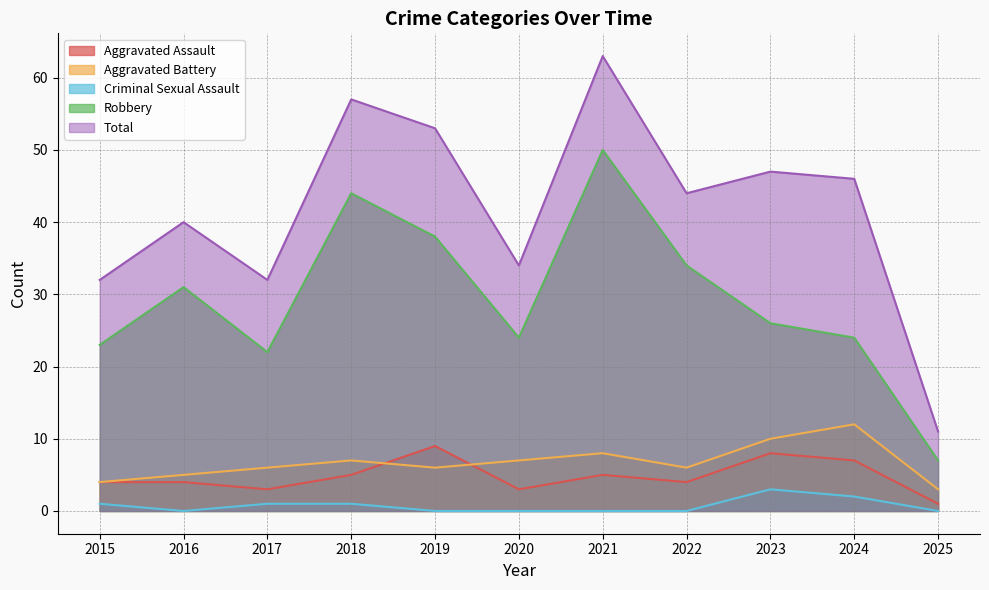

How many lines are shown in the chart?

5